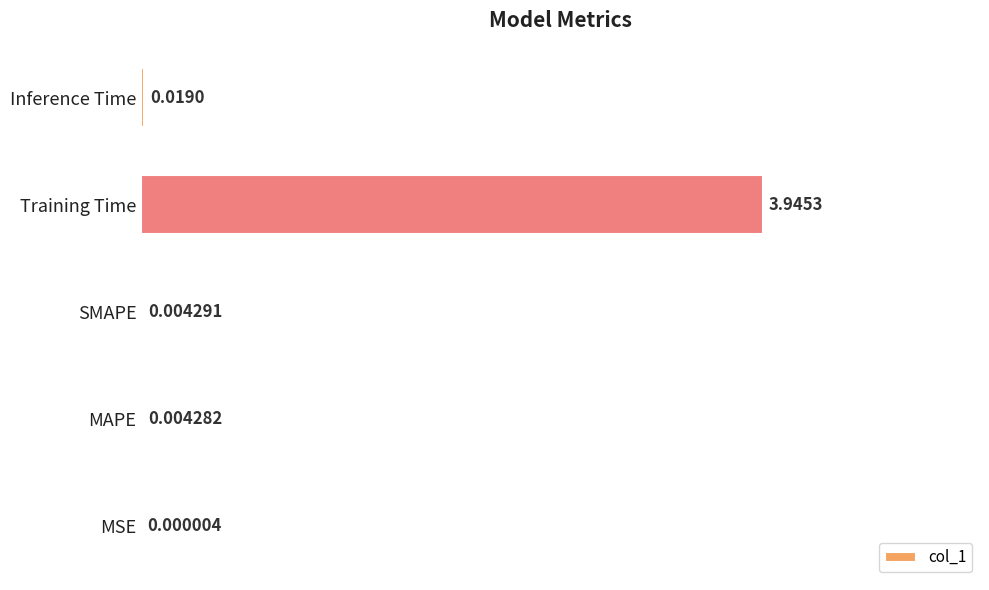

What is the greatest value displayed?

1.0